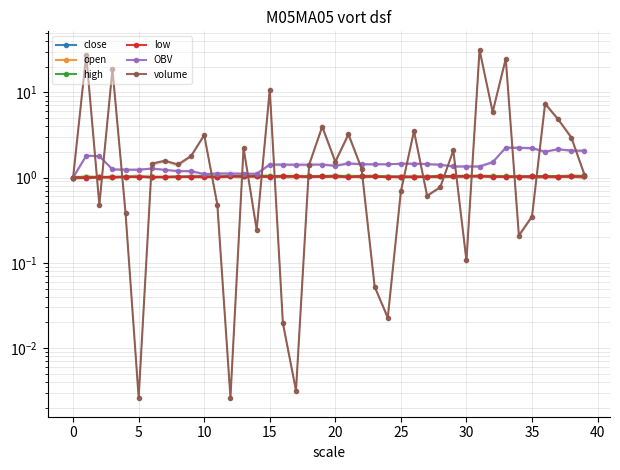

How many distinct data groups are displayed?

6